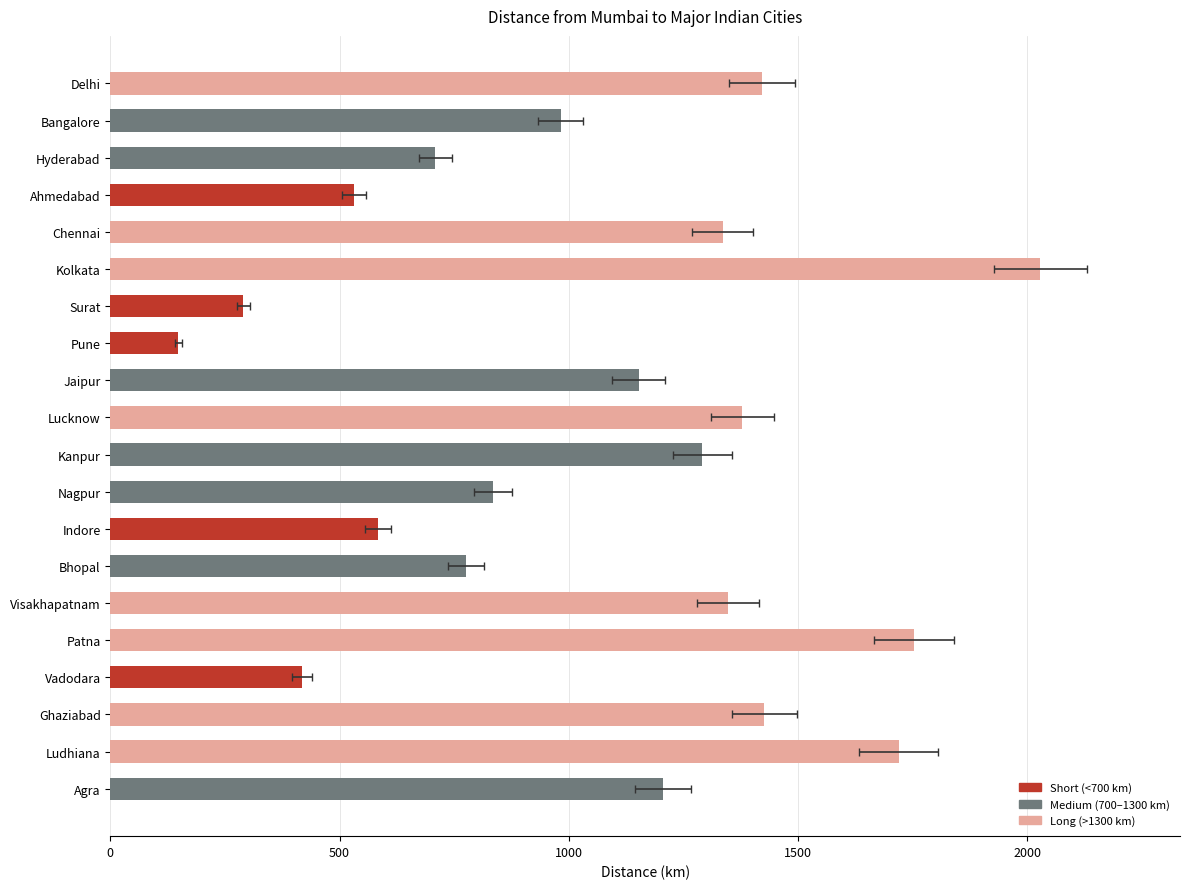

What is the difference between the maximum and minimum values?

1880.7